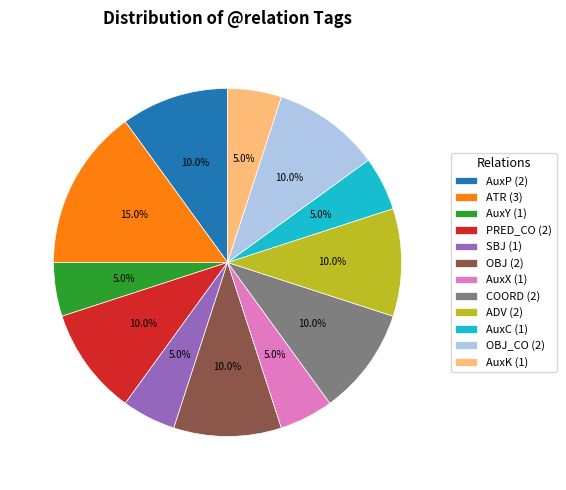

Count the number of slices in the pie.

12